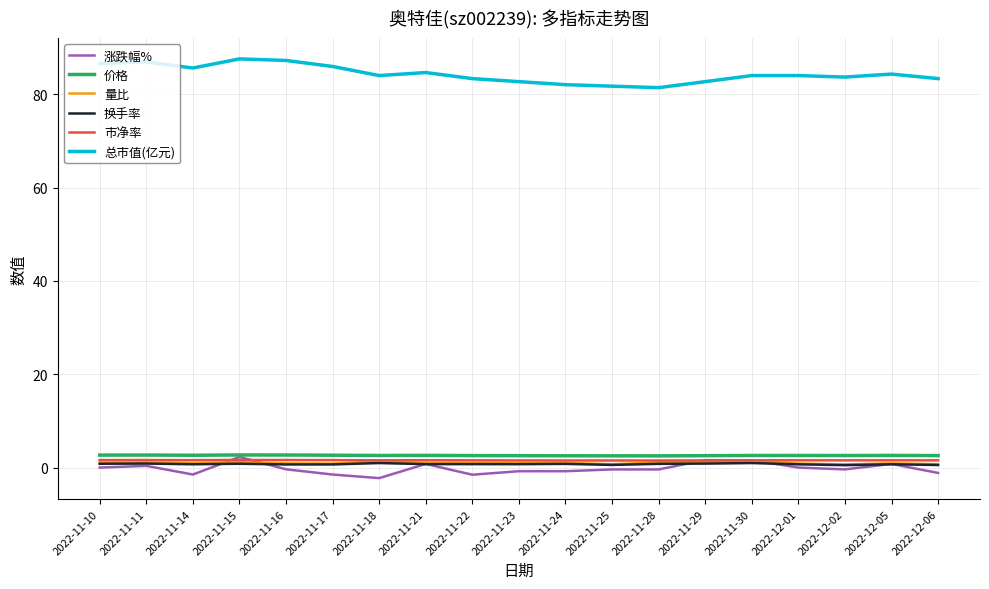

What position from the right is 2022-12-02?

3